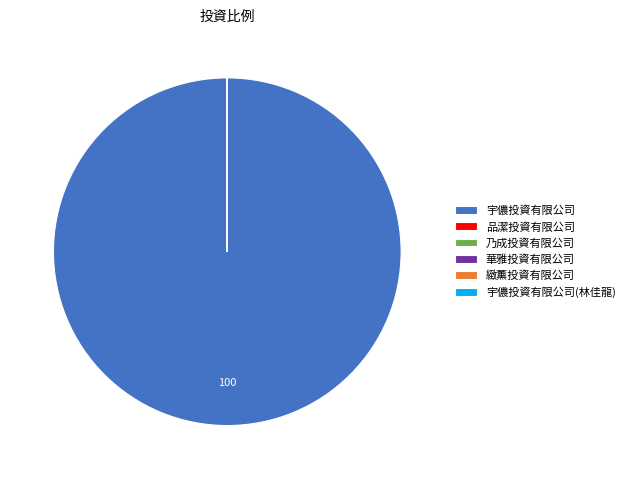

The 宇儂投資有限公司 slice represents 95% of the pie. True or false?

False